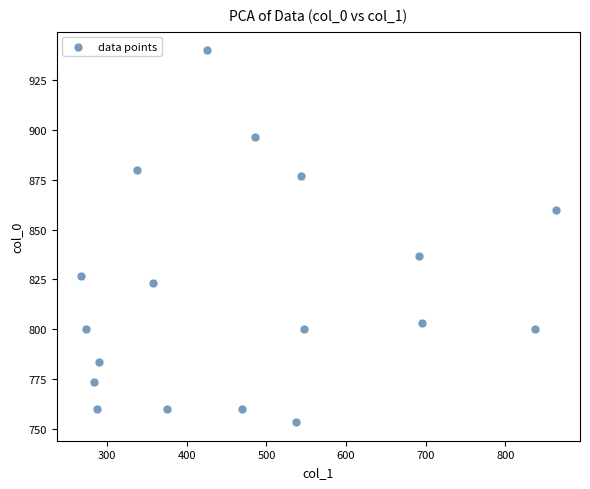

What is the range of Y values (max minus min)?

186.7